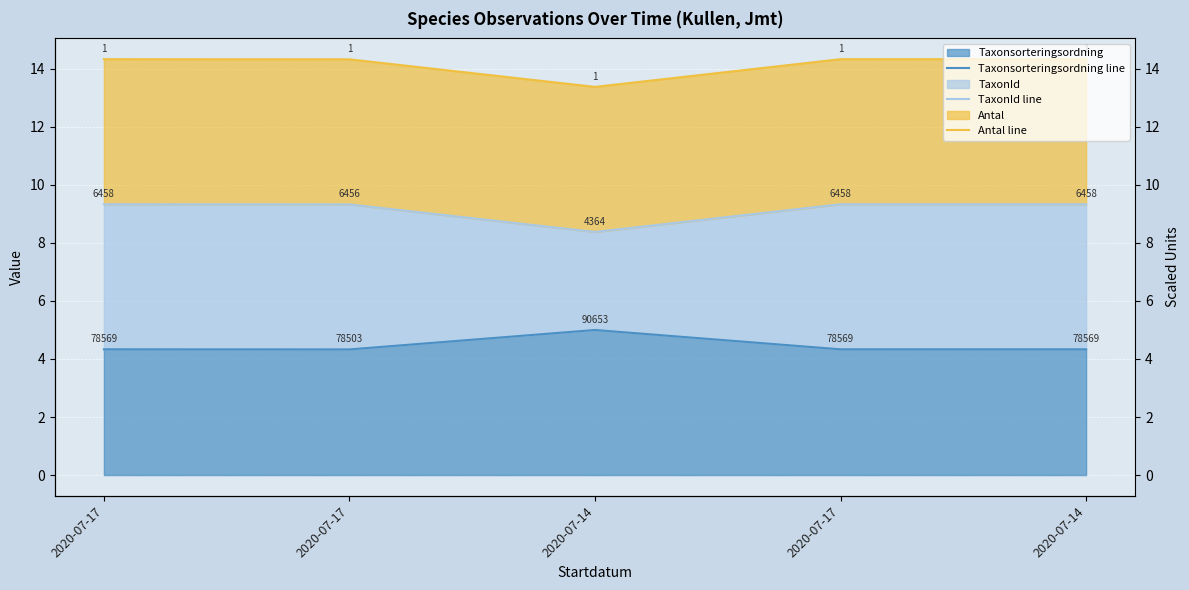

What is the value of the TaxonId line point at the 3rd from the left?

8.4